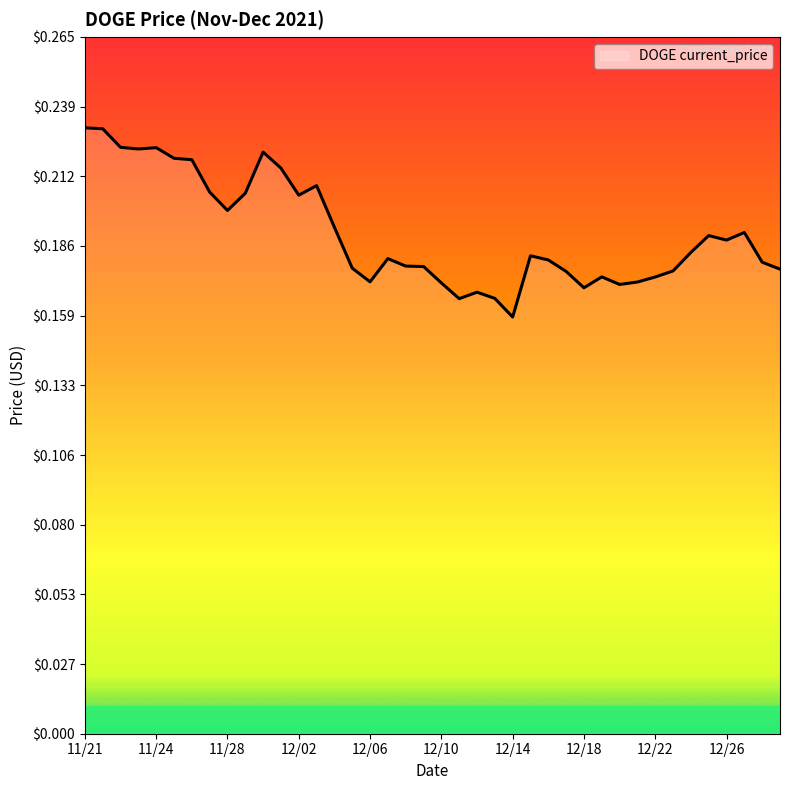

Does the chart display data point markers on the line(s)?

No